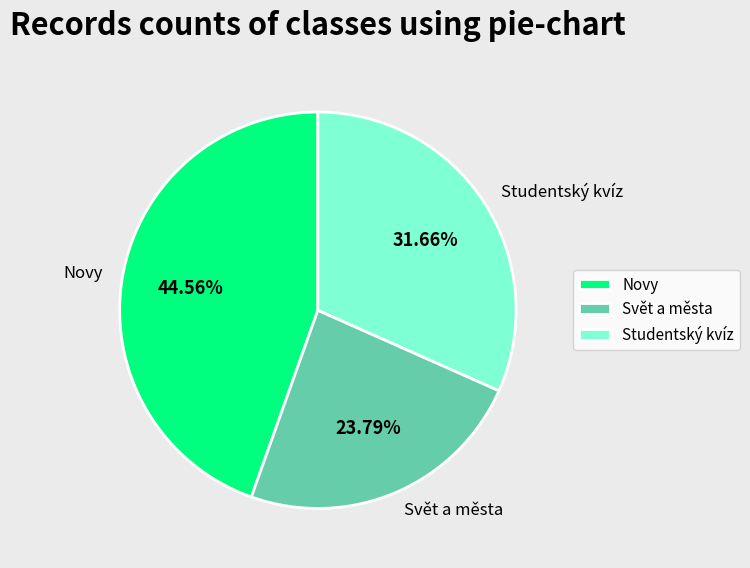

To the nearest percent, what is the combined percentage of Novy and Svět a města?

68%